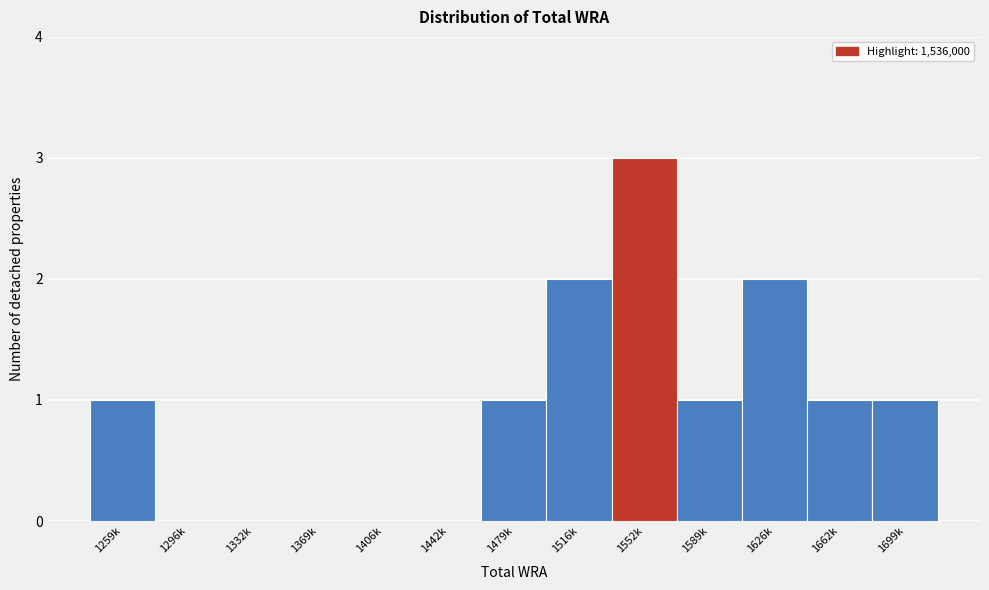

Reading left to right, transcribe all the data shown in this chart.

1259k=1	1296k=0	1332k=0	1369k=0	1406k=0	1442k=0	1479k=1	1516k=2	1552k=3	1589k=1	1626k=2	1662k=1	1699k=1